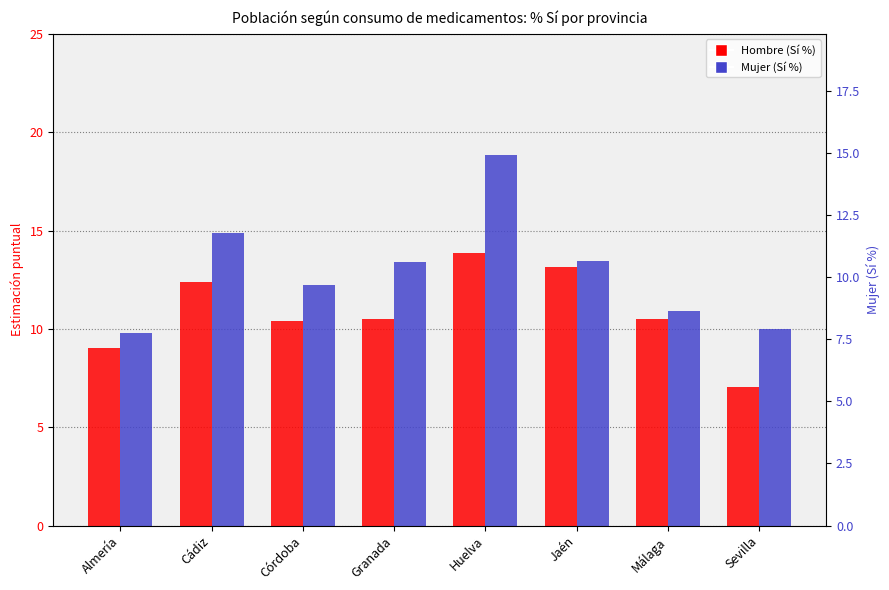

List the labels in order of Mujer (Sí %) value, smallest first.

Almería, Sevilla, Málaga, Córdoba, Granada, Jaén, Cádiz, Huelva